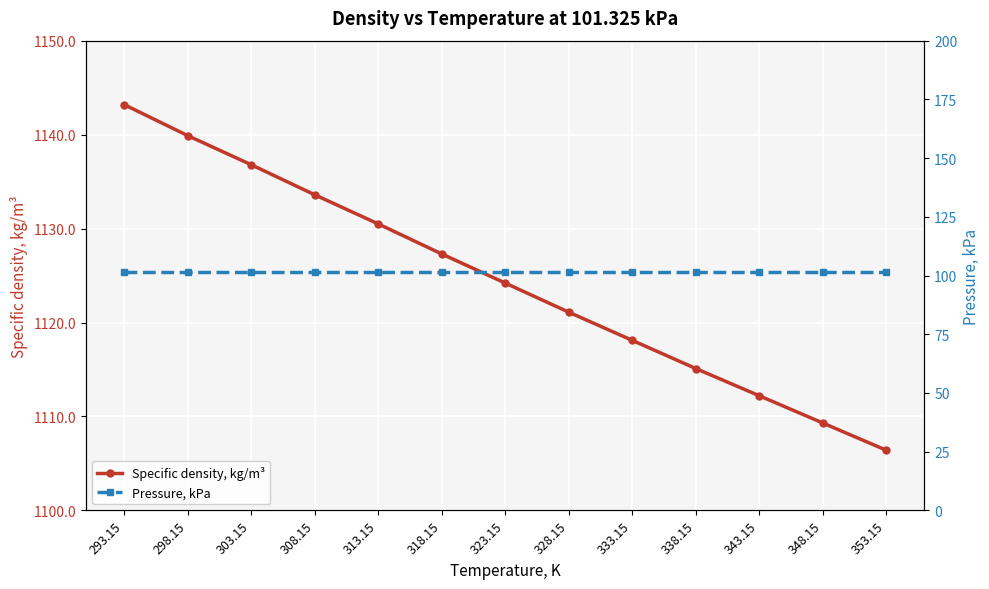

Reading left to right, list all the values displayed in this chart.

Specific density, kg/m³: 293.15=1143.2	298.15=1139.9	303.15=1136.8	308.15=1133.6	313.15=1130.5	318.15=1127.3	323.15=1124.2	328.15=1121.1	333.15=1118.1	338.15=1115.1	343.15=1112.2	348.15=1109.3	353.15=1106.4
Pressure, kPa: 293.15=101.3	298.15=101.3	303.15=101.3	308.15=101.3	313.15=101.3	318.15=101.3	323.15=101.3	328.15=101.3	333.15=101.3	338.15=101.3	343.15=101.3	348.15=101.3	353.15=101.3